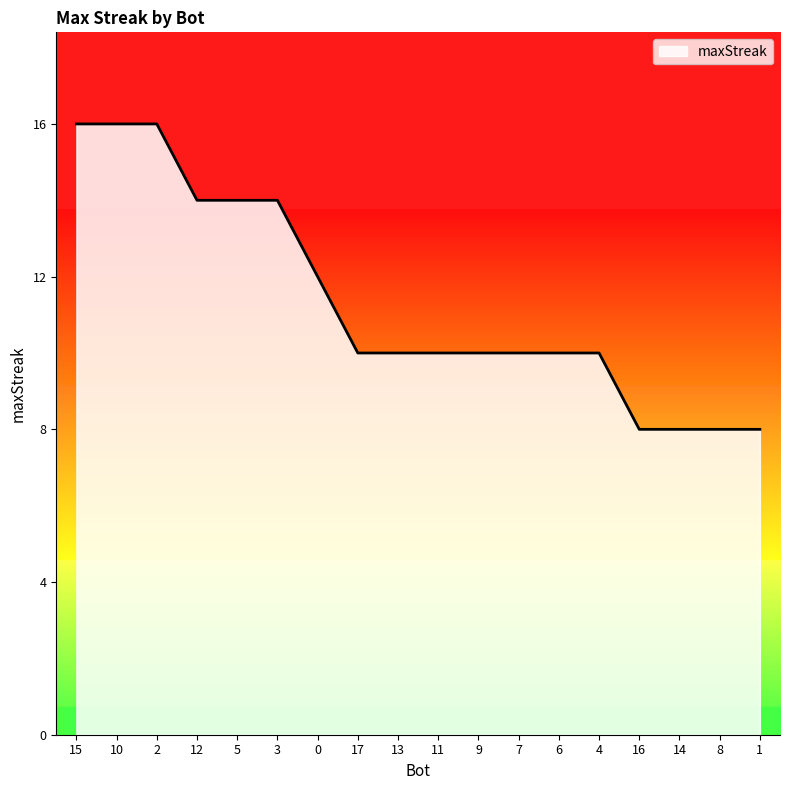

What is the value of the 18th point from the left?

8